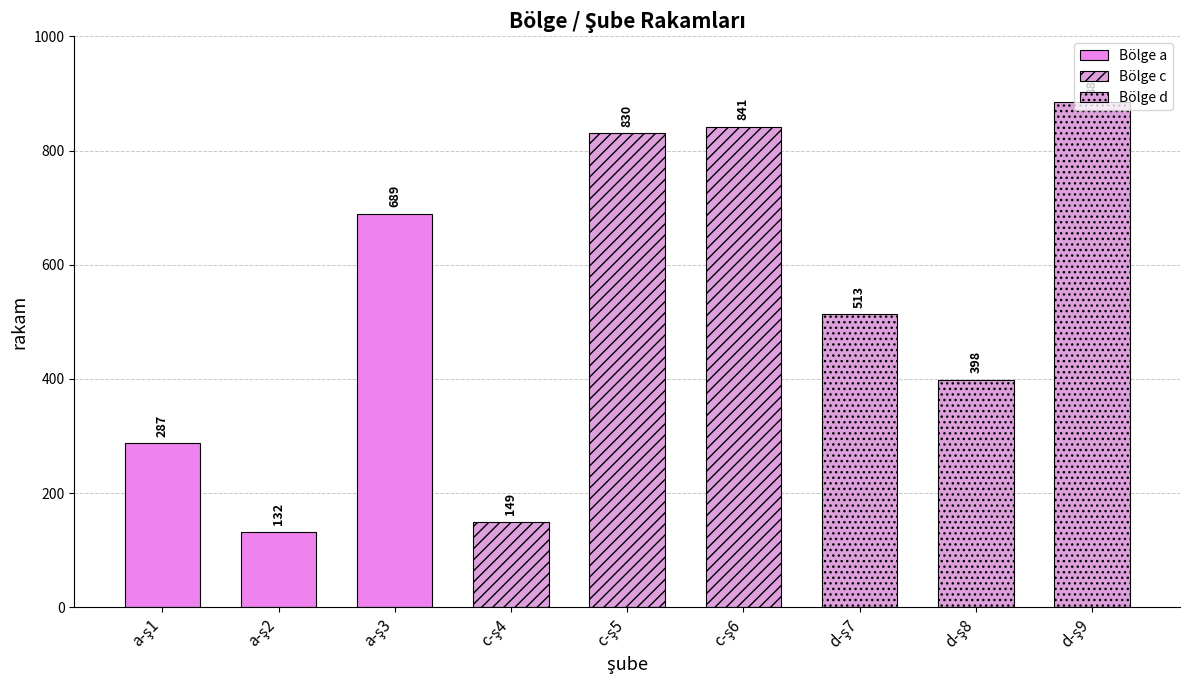

What is the label of the 8th bar from the right?

a-ş2